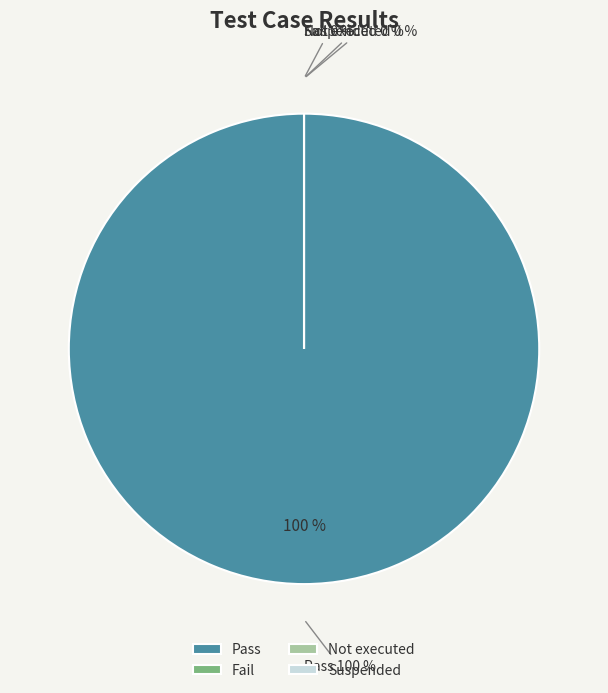

Which category accounts for the majority?

Pass